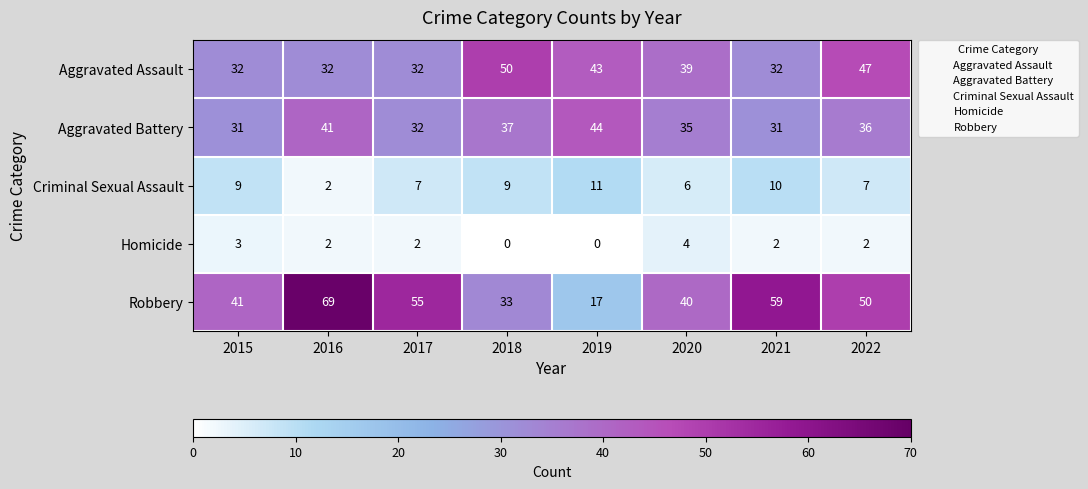

How many categories are shown in the chart?

8